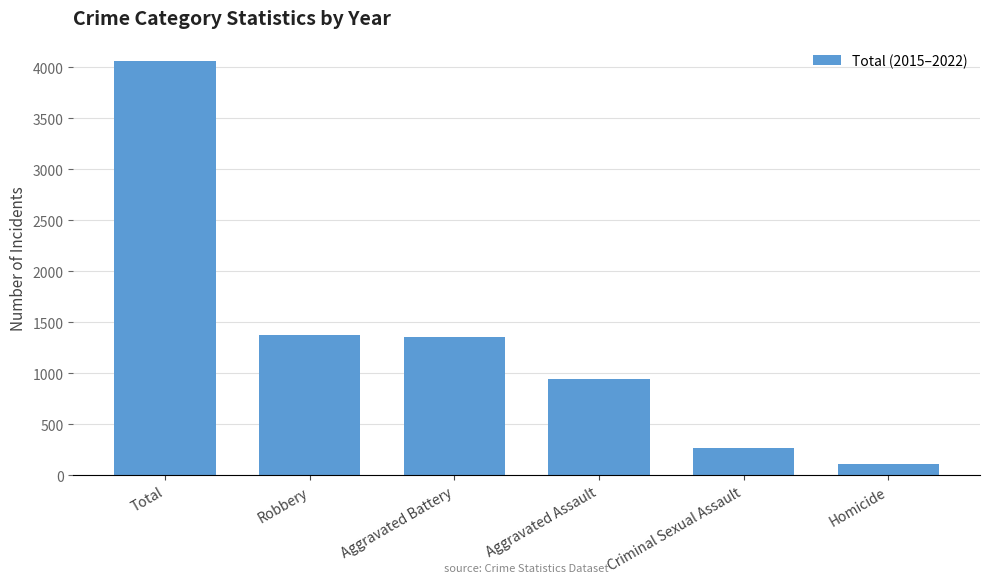

What position from the right is Aggravated Assault?

3